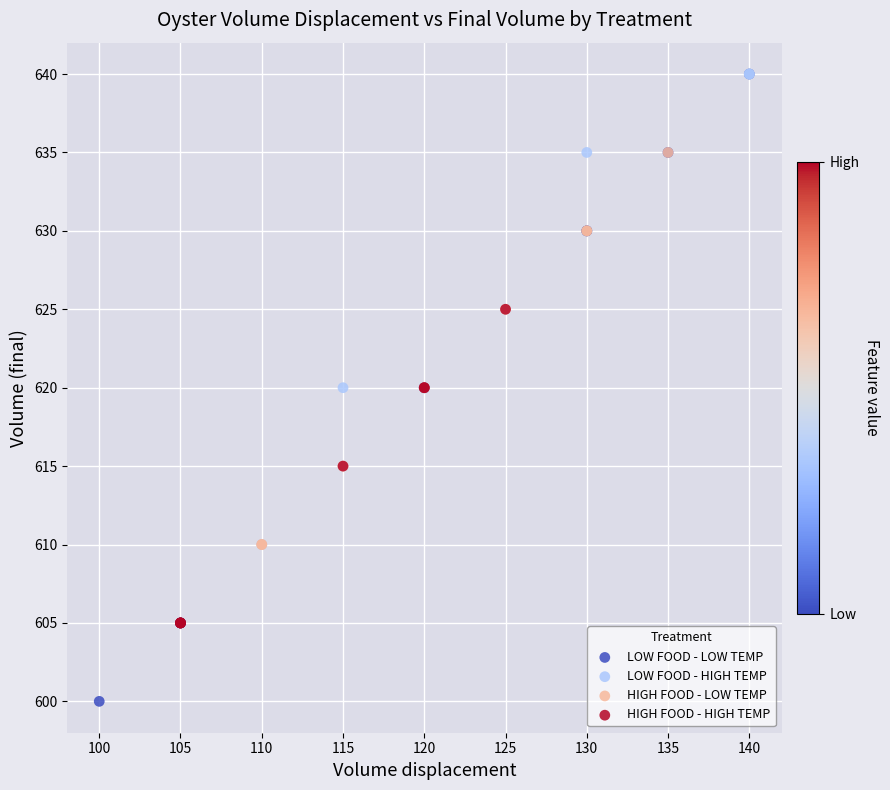

Which series has the largest Y range (max minus min)?

LOW FOOD - LOW TEMP